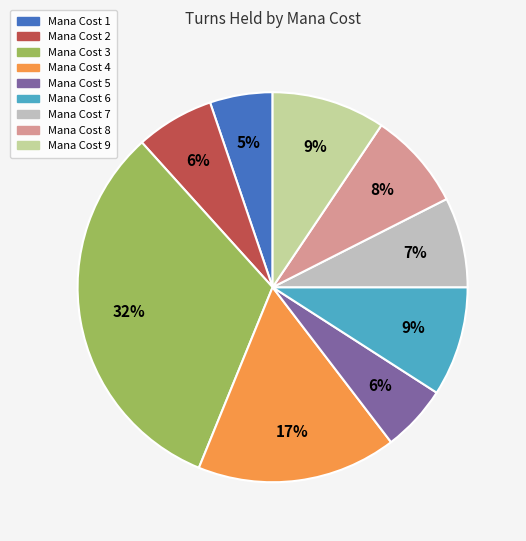

Is there a majority slice in this chart?

No